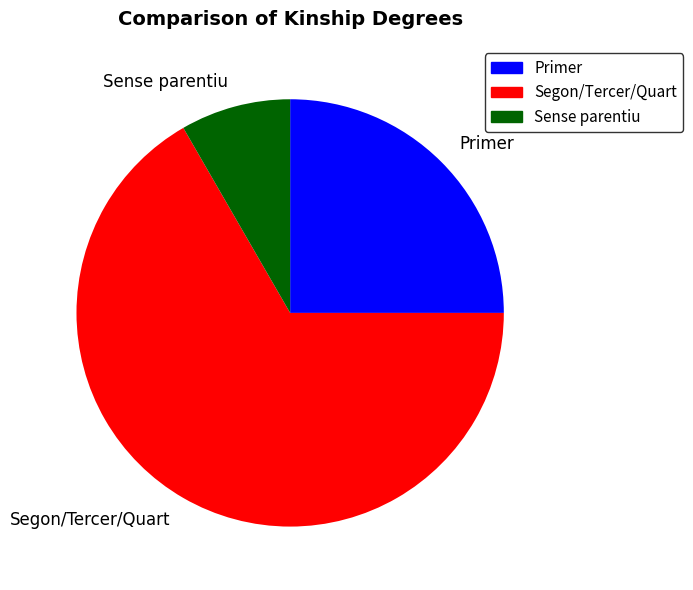

Is there any slice that represents more than half of the pie?

Yes